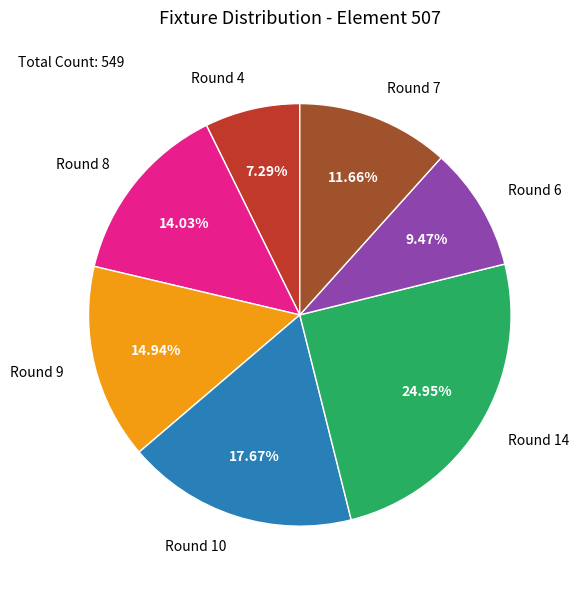

To the nearest percent, what is the average slice percentage?

14%